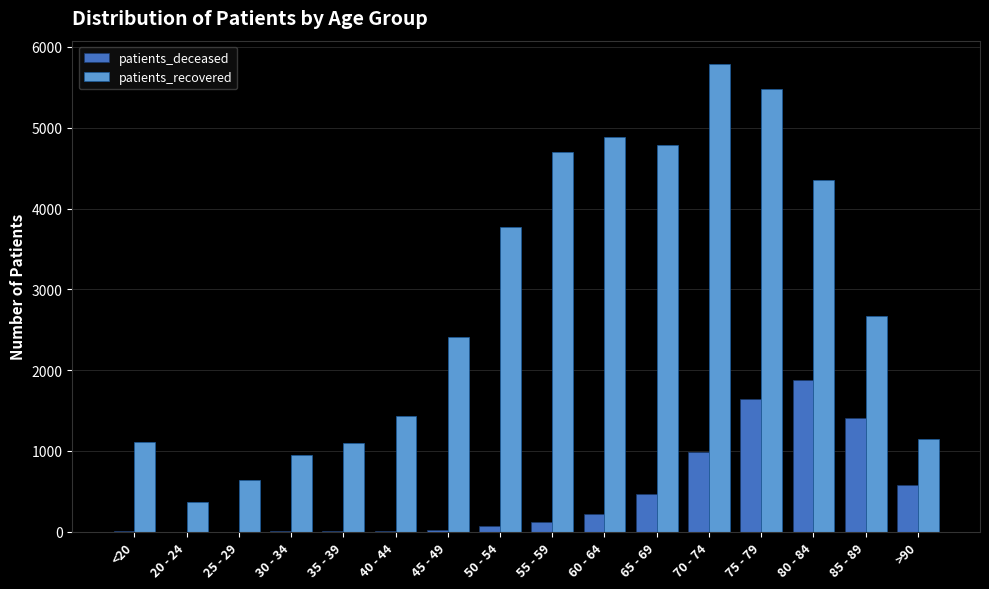

What value does the patients_recovered series have at 40 - 44, to the nearest 50?

1450